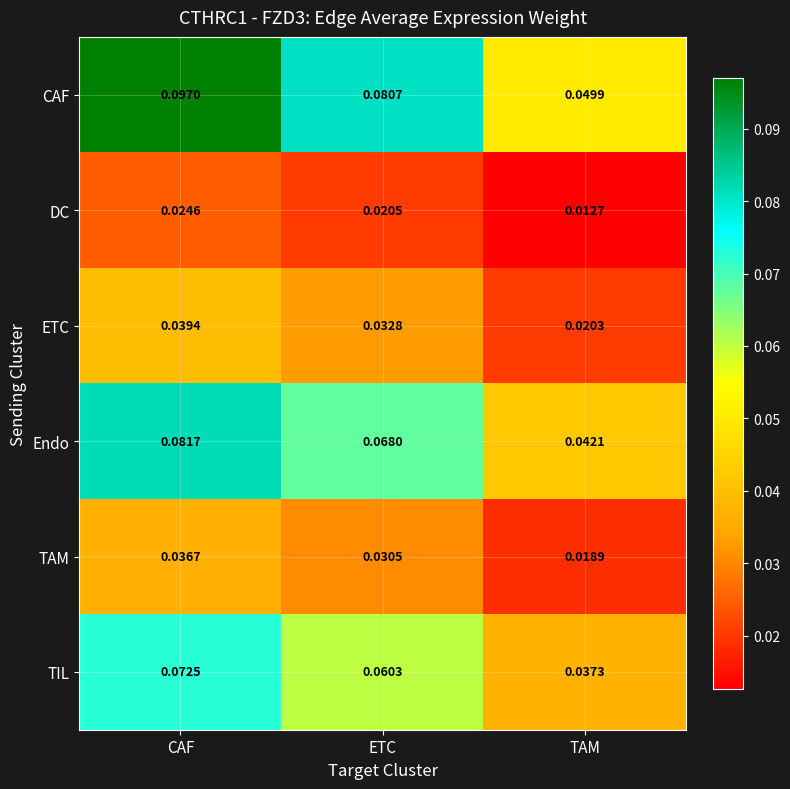

How many data points does each series have?

3